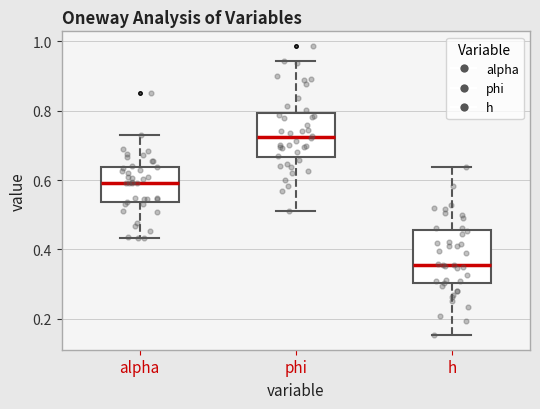

Which box's median line is the highest?

phi